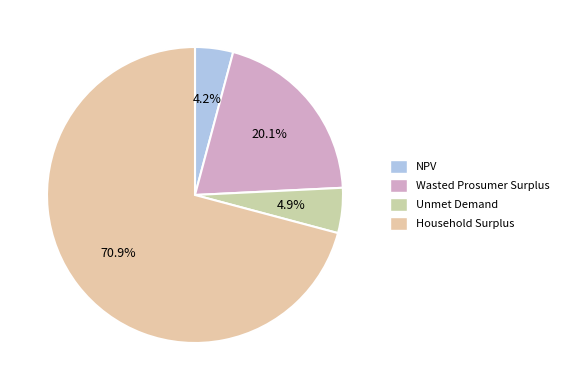

Is it true that Unmet Demand is 5% of the pie?

True